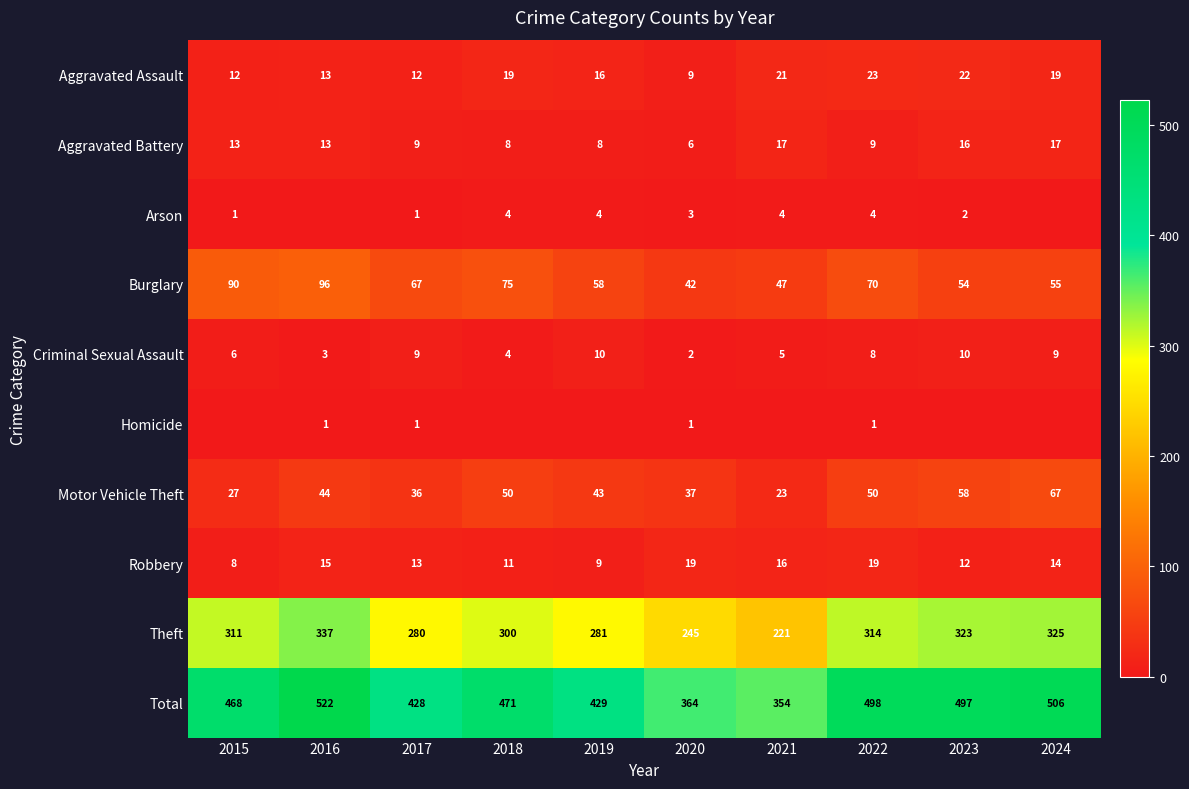

The value of Total at 2016 is 522. True or false?

True